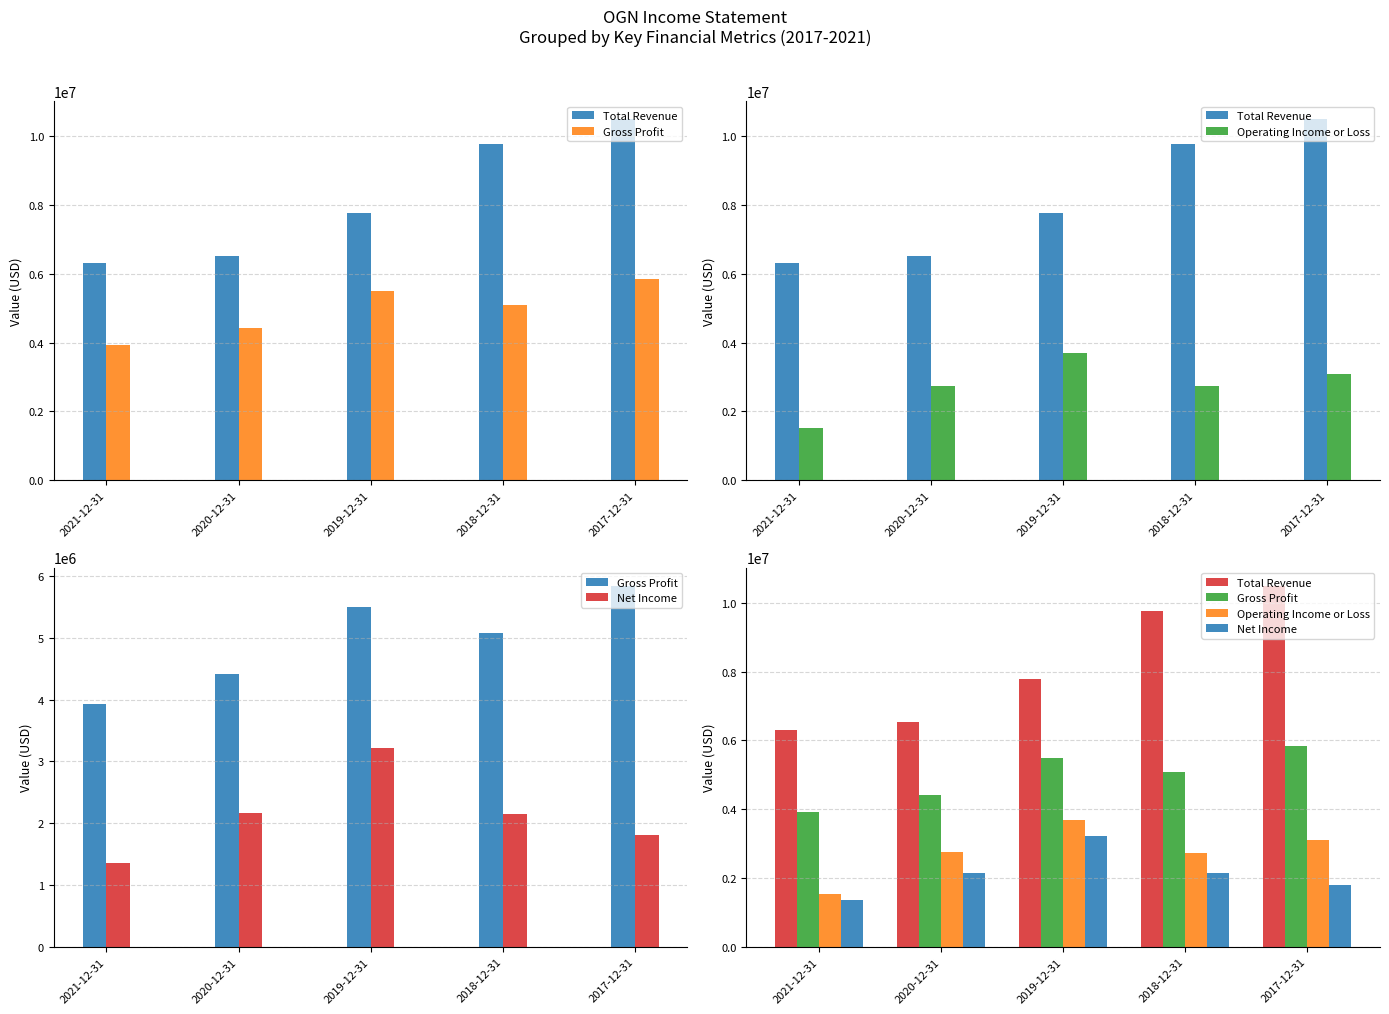

Reading left to right, list all the values displayed in this chart.

Total Revenue: 2021-12-31=6304000	2020-12-31=6532000	2019-12-31=7777000	2018-12-31=9777000	2017-12-31=10500000
Gross Profit: 2021-12-31=3929000	2020-12-31=4413000	2019-12-31=5503000	2018-12-31=5084000	2017-12-31=5843000
Operating Income or Loss: 2021-12-31=1529000	2020-12-31=2752000	2019-12-31=3696000	2018-12-31=2729000	2017-12-31=3099000
Net Income: 2021-12-31=1351000	2020-12-31=2160000	2019-12-31=3218000	2018-12-31=2153000	2017-12-31=1801000